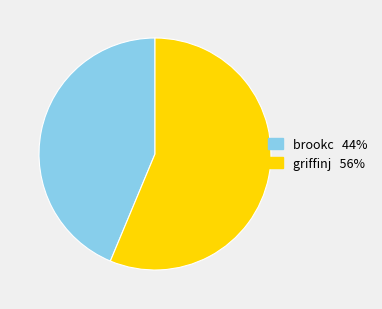

True or false: brookc accounts for 49% of the total.

False